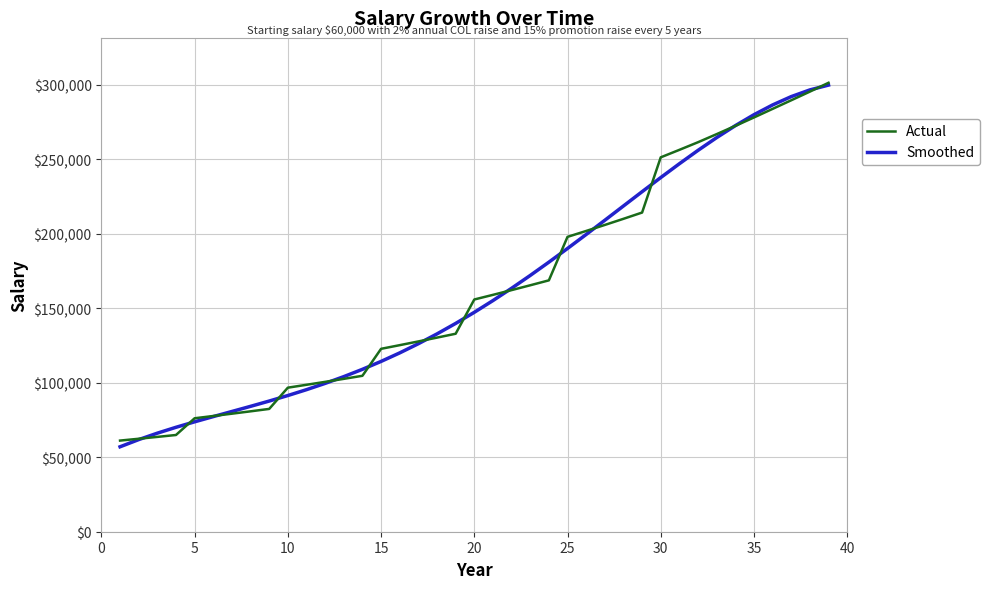

What is the minimum value shown in the chart?

57033.3